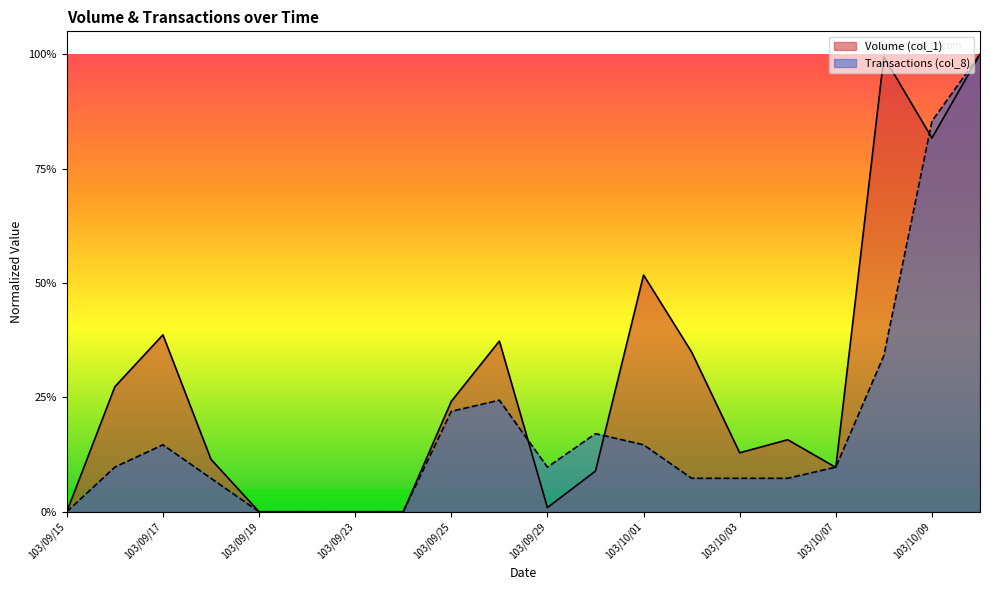

How many times do Volume (col_1) and Transactions (col_8) cross each other?

5